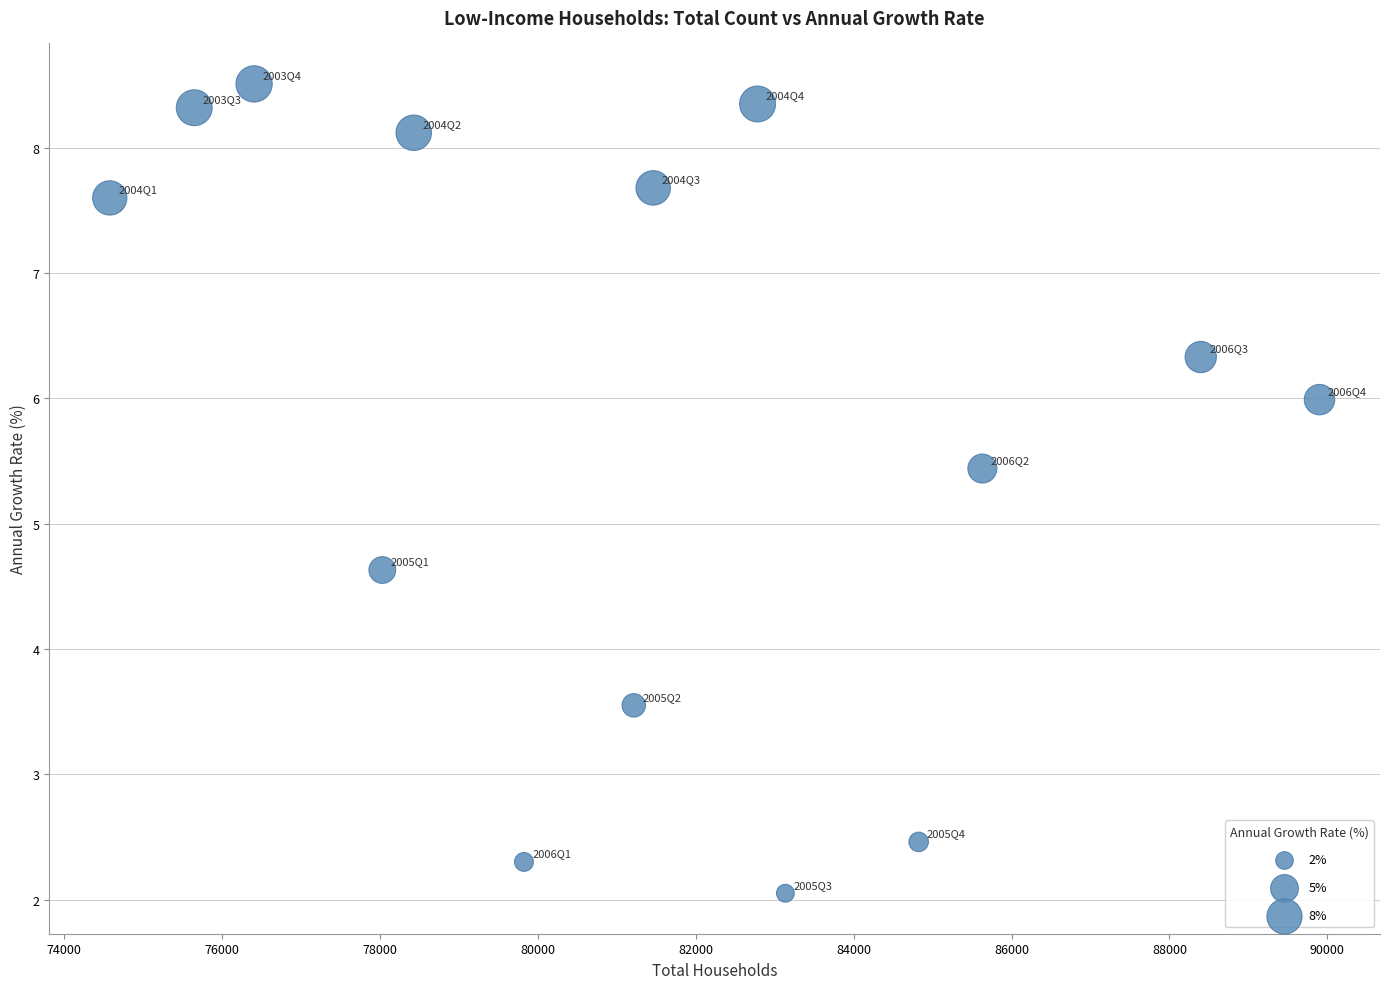

What is the range of Y values (max minus min)?

6.5